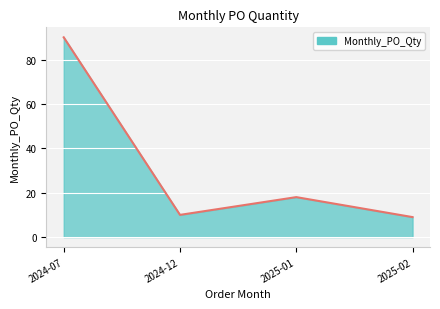

Count the number of categories in the chart.

4